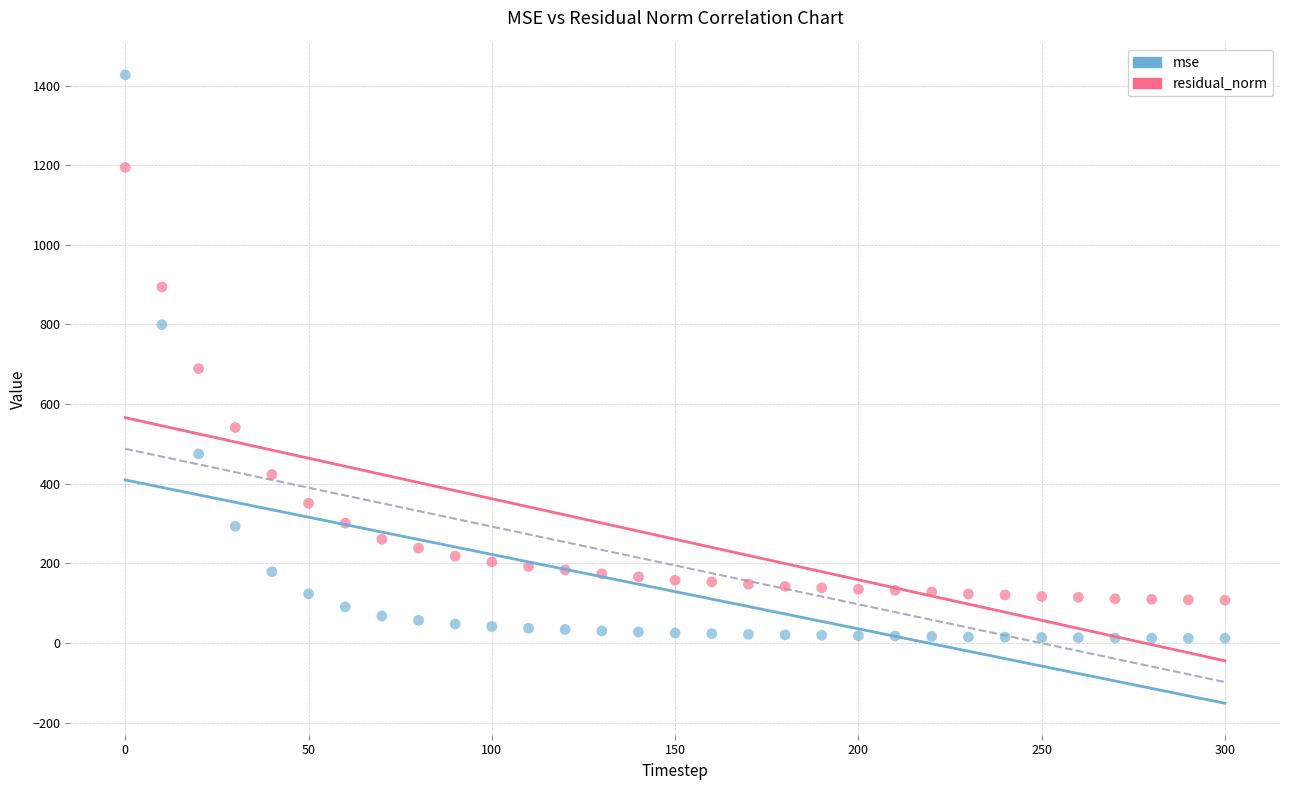

What are all the series names shown in the legend?

mse, residual_norm